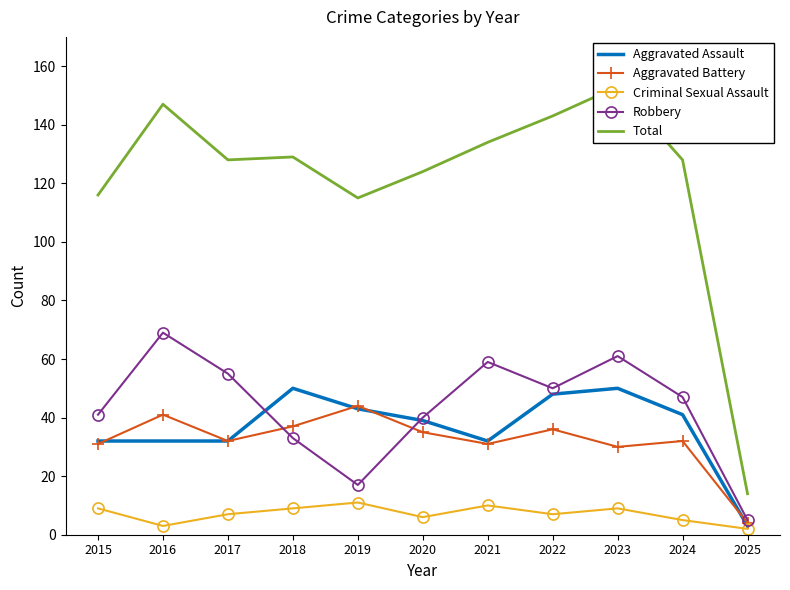

What is the difference between the second highest and minimum values in the Robbery series?

56